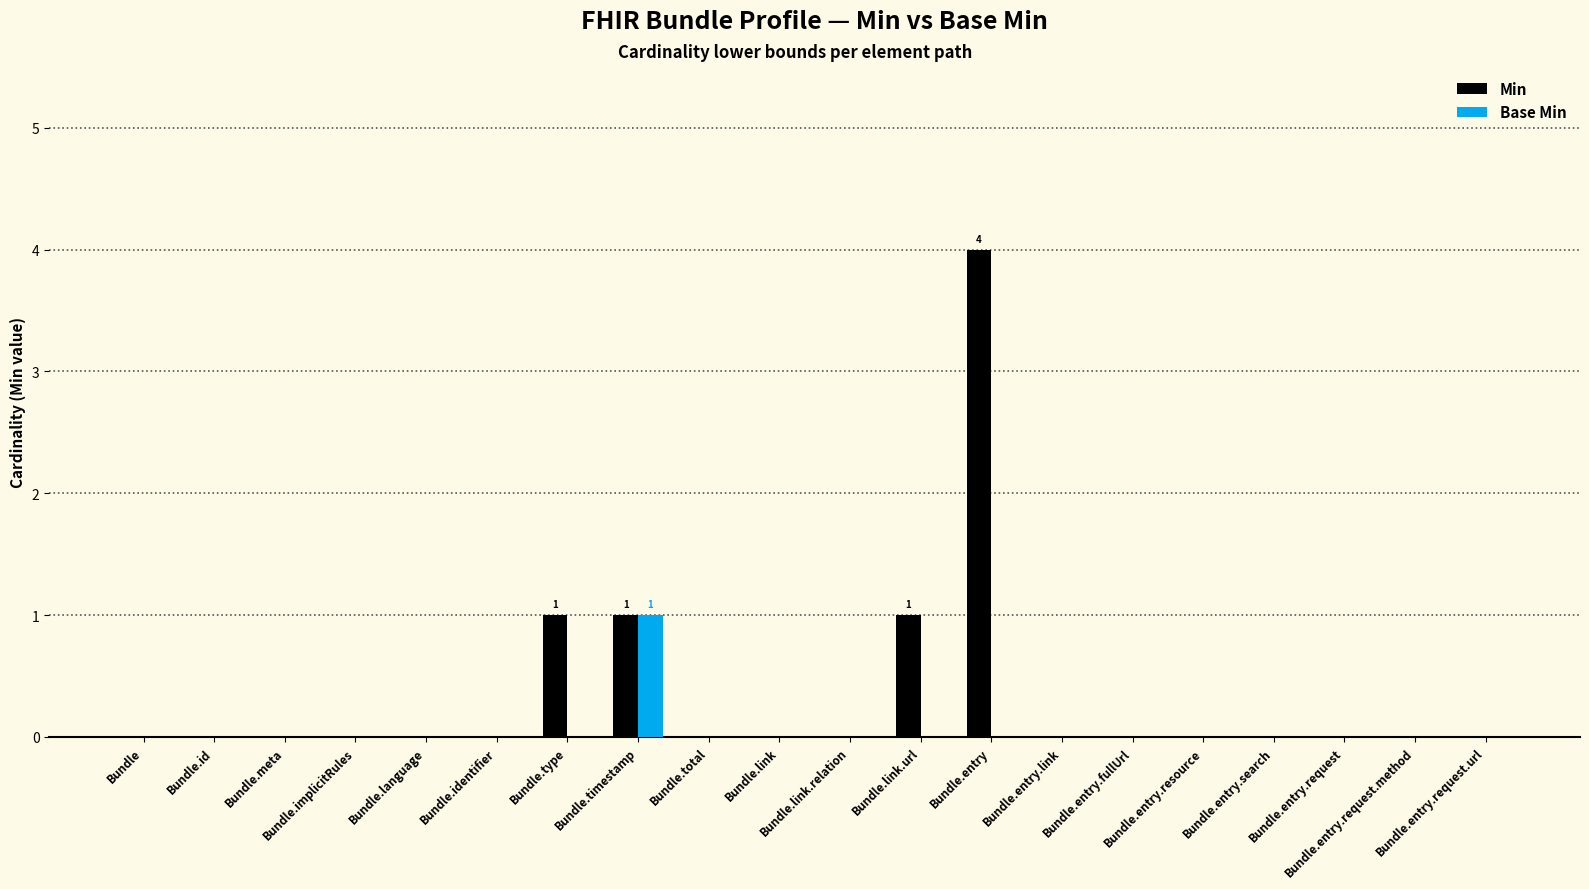

Which series has the largest total across all categories?

Min